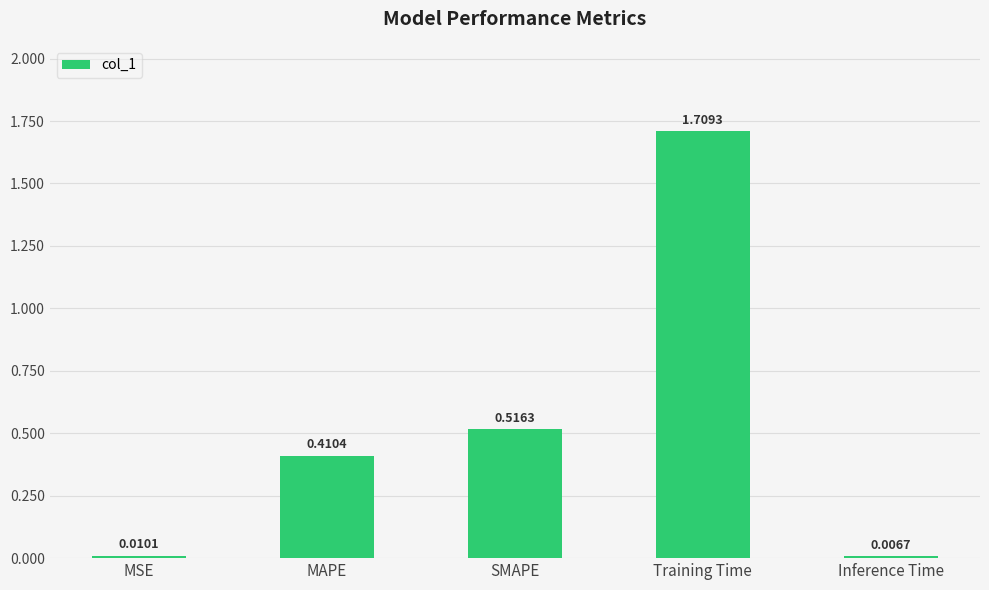

Which category has the highest value across all series?

Training Time